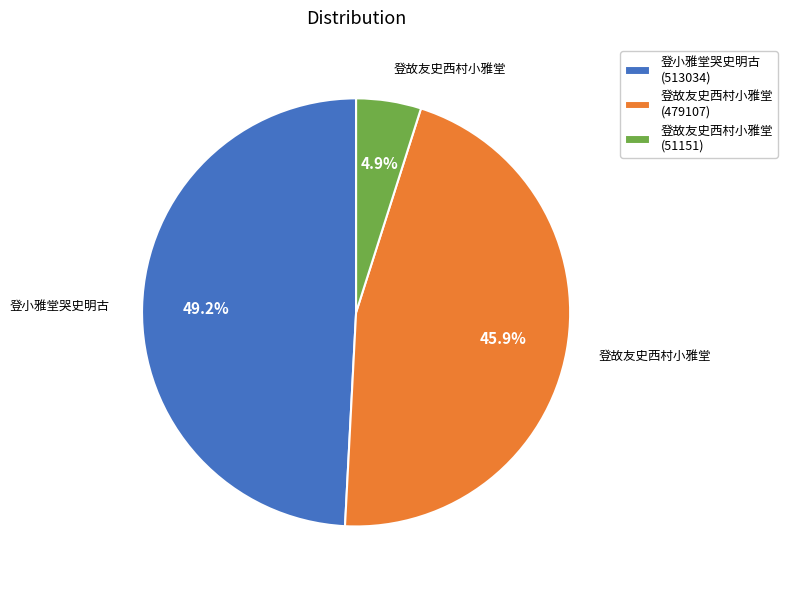

Is the sum of 登故友史西村小雅堂 (479107) and 登小雅堂哭史明古 (513034) greater than half?

Yes